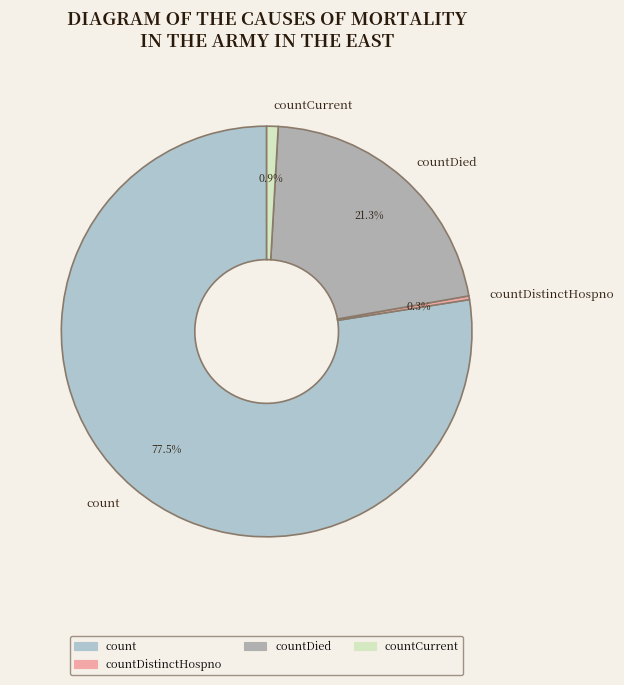

Rank the categories by value from lowest to highest.

countDistinctHospno, countCurrent, countDied, count